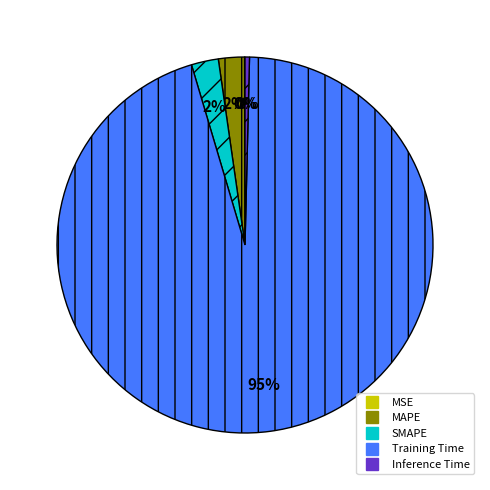

Does Inference Time account for over 50% of the chart?

No